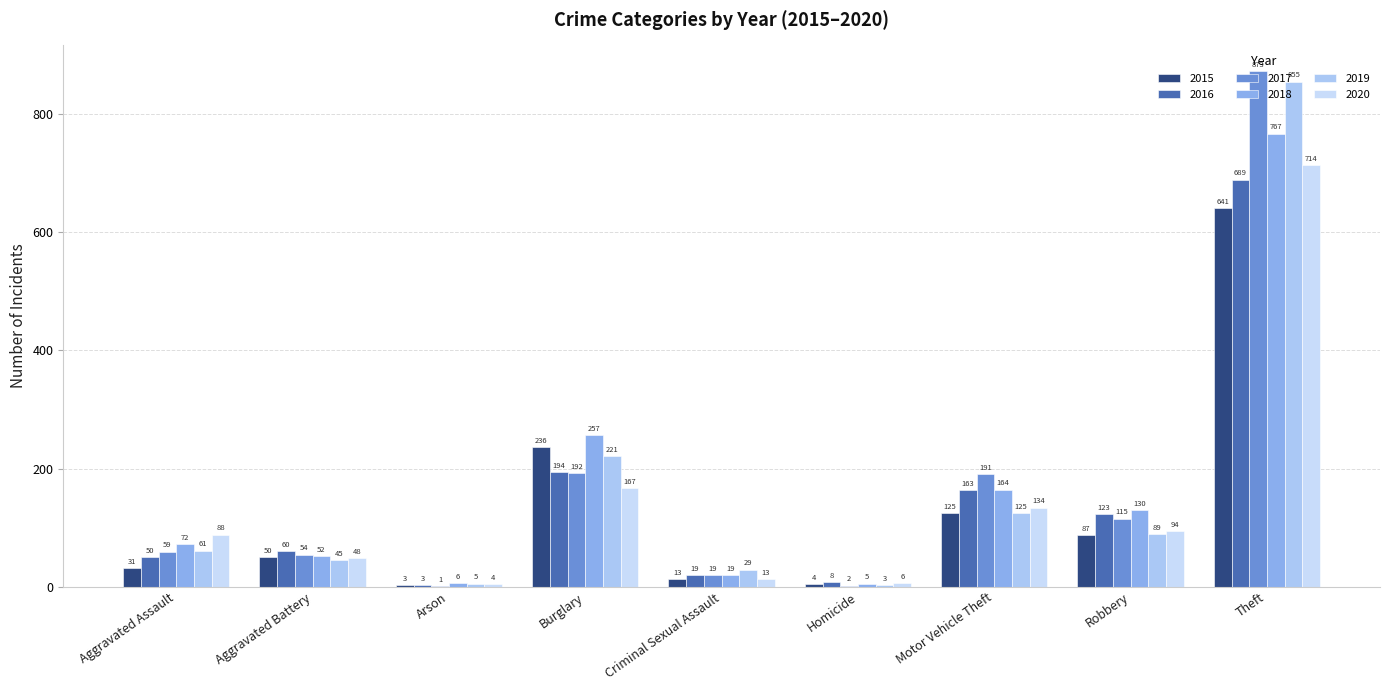

What is the label of the 8th bar from the left?

Robbery